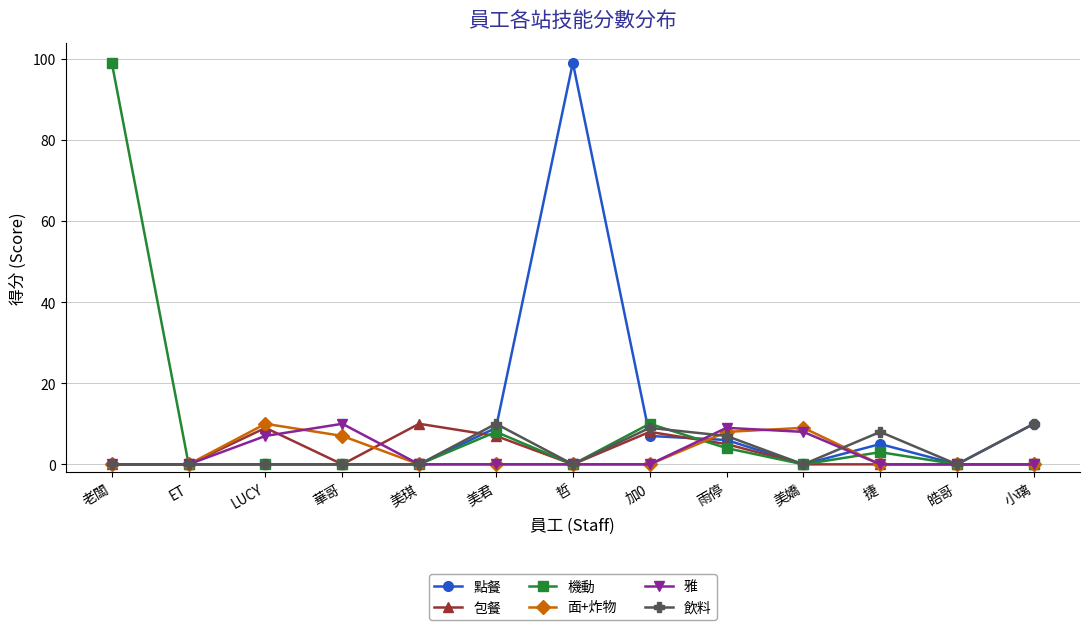

Does the chart have visible grid lines?

Yes